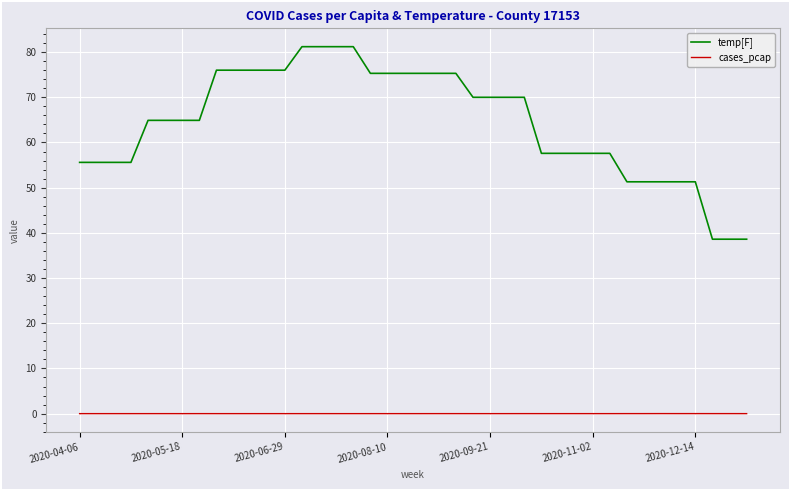

Rank the series by their average value, from highest to lowest.

temp[F], cases_pcap